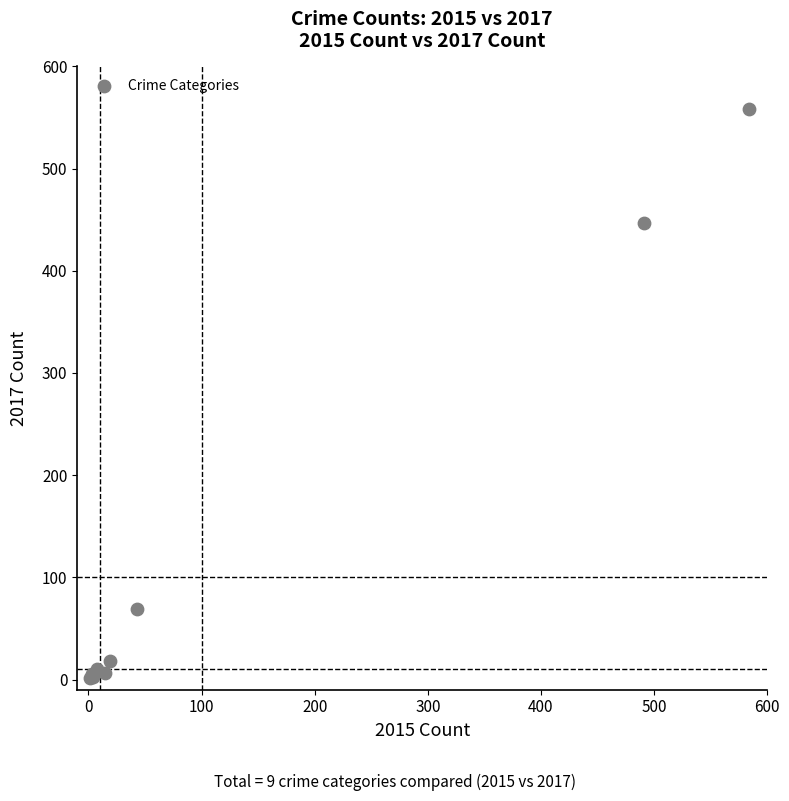

What Y value in the scatter plot is closest to 279?

447